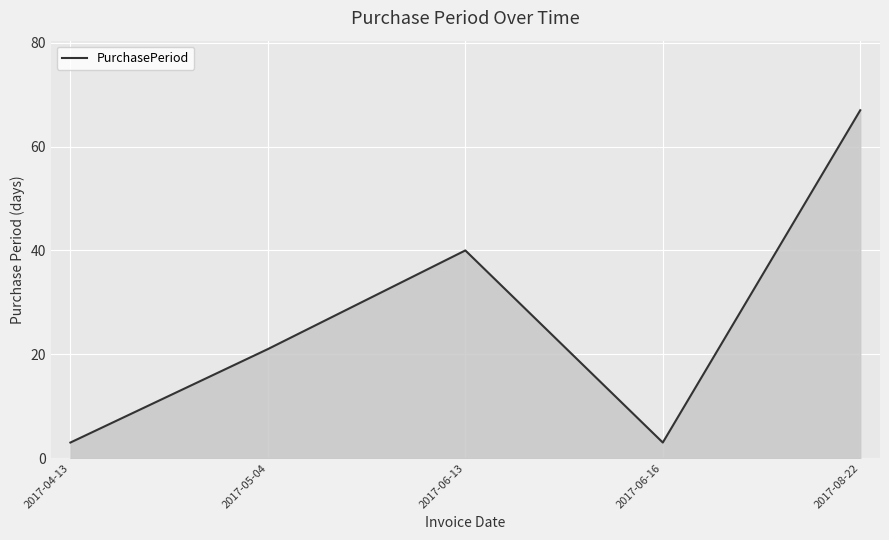

What is the difference between the maximum and minimum values?

64